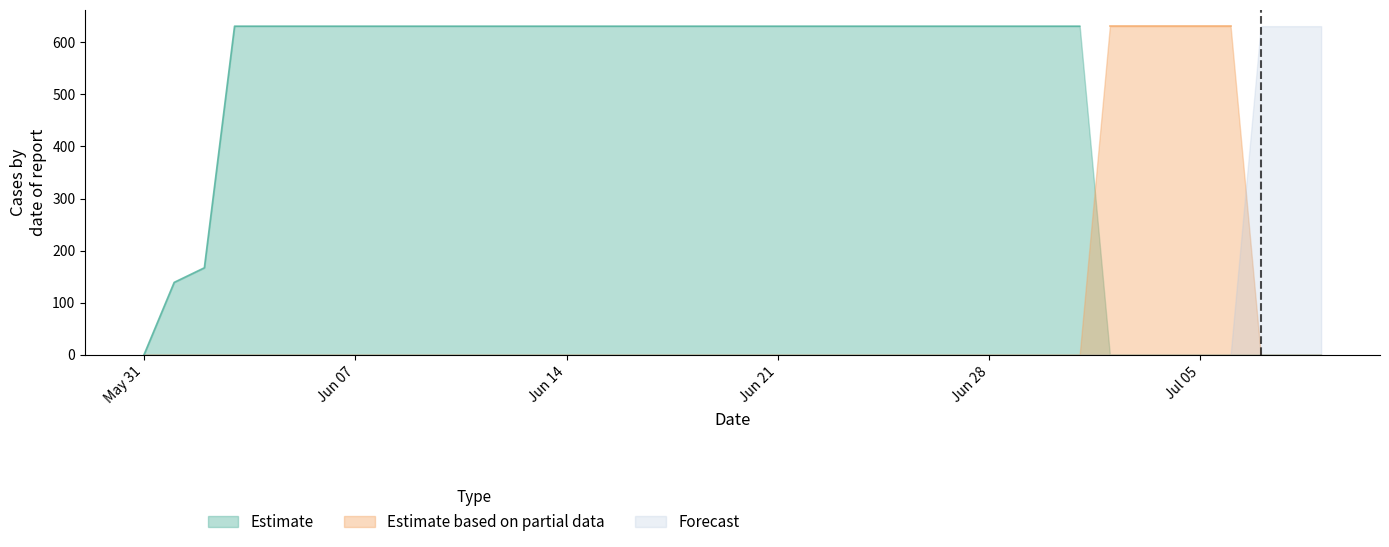

True or false: there are more than 0 points higher than both neighbors.

False